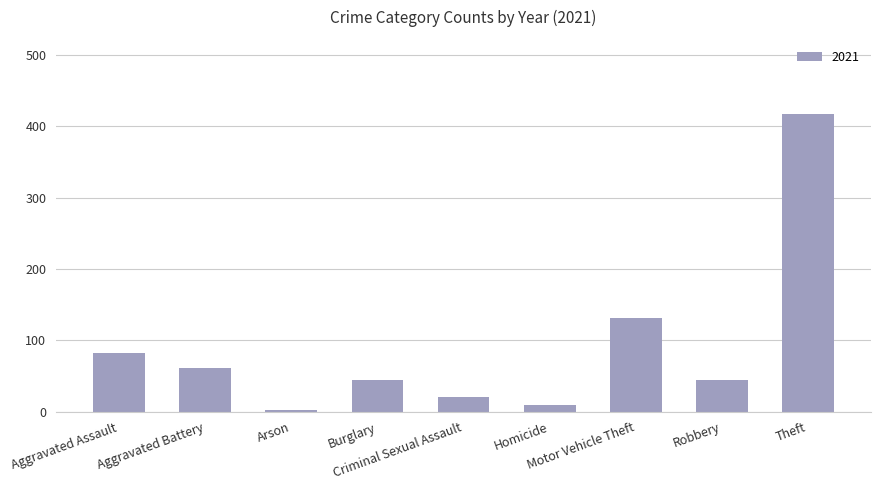

What is the difference between the maximum and minimum values?

414